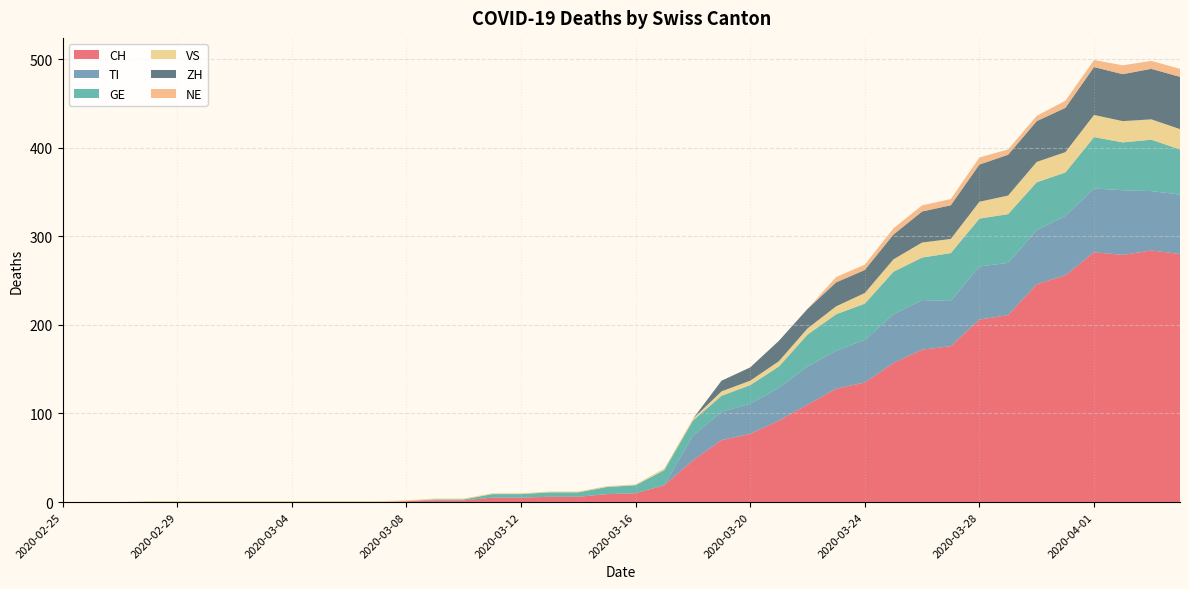

Reading right to left, what are all the values shown in this chart?

CH: 2020-04-04=280	2020-04-03=284	2020-04-02=279	2020-04-01=282	2020-03-31=256	2020-03-30=246	2020-03-29=211	2020-03-28=206	2020-03-27=176	2020-03-26=172	2020-03-25=157	2020-03-24=135	2020-03-23=128	2020-03-22=110	2020-03-21=92	2020-03-20=77	2020-03-19=70	2020-03-18=47	2020-03-17=19	2020-03-16=10	2020-03-15=9	2020-03-14=6	2020-03-13=6	2020-03-12=5	2020-03-11=5	2020-03-10=2	2020-03-09=2	2020-03-08=1	2020-03-07=0	2020-03-06=0	2020-03-05=0	2020-03-04=0	2020-03-03=0	2020-03-02=0	2020-03-01=0	2020-02-29=0	2020-02-28=0	2020-02-27=0	2020-02-26=0	2020-02-25=0
TI: 2020-04-04=67	2020-04-03=67	2020-04-02=73	2020-04-01=72	2020-03-31=67	2020-03-30=61	2020-03-29=59	2020-03-28=60	2020-03-27=51	2020-03-26=56	2020-03-25=55	2020-03-24=48	2020-03-23=43	2020-03-22=43	2020-03-21=37	2020-03-20=34	2020-03-19=32	2020-03-18=28	2020-03-17=0	2020-03-16=0	2020-03-15=0	2020-03-14=0	2020-03-13=0	2020-03-12=0	2020-03-11=0	2020-03-10=0	2020-03-09=0	2020-03-08=0	2020-03-07=0	2020-03-06=0	2020-03-05=0	2020-03-04=0	2020-03-03=0	2020-03-02=0	2020-03-01=0	2020-02-29=0	2020-02-28=0	2020-02-27=0	2020-02-26=0	2020-02-25=0
GE: 2020-04-04=51	2020-04-03=58	2020-04-02=54	2020-04-01=58	2020-03-31=49	2020-03-30=54	2020-03-29=55	2020-03-28=54	2020-03-27=54	2020-03-26=48	2020-03-25=48	2020-03-24=41	2020-03-23=41	2020-03-22=36	2020-03-21=24	2020-03-20=21	2020-03-19=18	2020-03-18=17	2020-03-17=17	2020-03-16=9	2020-03-15=8	2020-03-14=5	2020-03-13=5	2020-03-12=4	2020-03-11=4	2020-03-10=1	2020-03-09=1	2020-03-08=0	2020-03-07=0	2020-03-06=0	2020-03-05=0	2020-03-04=0	2020-03-03=0	2020-03-02=0	2020-03-01=0	2020-02-29=0	2020-02-28=0	2020-02-27=0	2020-02-26=0	2020-02-25=0
VS: 2020-04-04=23	2020-04-03=23	2020-04-02=24	2020-04-01=25	2020-03-31=23	2020-03-30=23	2020-03-29=21	2020-03-28=19	2020-03-27=16	2020-03-26=17	2020-03-25=14	2020-03-24=12	2020-03-23=9	2020-03-22=7	2020-03-21=6	2020-03-20=5	2020-03-19=5	2020-03-18=2	2020-03-17=2	2020-03-16=1	2020-03-15=1	2020-03-14=1	2020-03-13=1	2020-03-12=1	2020-03-11=1	2020-03-10=1	2020-03-09=1	2020-03-08=1	2020-03-07=1	2020-03-06=1	2020-03-05=1	2020-03-04=1	2020-03-03=1	2020-03-02=1	2020-03-01=1	2020-02-29=1	2020-02-28=1	2020-02-27=0	2020-02-26=0	2020-02-25=0
ZH: 2020-04-04=59	2020-04-03=57	2020-04-02=53	2020-04-01=54	2020-03-31=50	2020-03-30=46	2020-03-29=46	2020-03-28=42	2020-03-27=38	2020-03-26=35	2020-03-25=28	2020-03-24=26	2020-03-23=27	2020-03-22=22	2020-03-21=23	2020-03-20=15	2020-03-19=12	2020-03-18=0	2020-03-17=0	2020-03-16=0	2020-03-15=0	2020-03-14=0	2020-03-13=0	2020-03-12=0	2020-03-11=0	2020-03-10=0	2020-03-09=0	2020-03-08=0	2020-03-07=0	2020-03-06=0	2020-03-05=0	2020-03-04=0	2020-03-03=0	2020-03-02=0	2020-03-01=0	2020-02-29=0	2020-02-28=0	2020-02-27=0	2020-02-26=0	2020-02-25=0
NE: 2020-04-04=9	2020-04-03=9	2020-04-02=10	2020-04-01=8	2020-03-31=8	2020-03-30=6	2020-03-29=6	2020-03-28=8	2020-03-27=7	2020-03-26=7	2020-03-25=7	2020-03-24=6	2020-03-23=6	2020-03-22=0	2020-03-21=0	2020-03-20=0	2020-03-19=0	2020-03-18=0	2020-03-17=0	2020-03-16=0	2020-03-15=0	2020-03-14=0	2020-03-13=0	2020-03-12=0	2020-03-11=0	2020-03-10=0	2020-03-09=0	2020-03-08=0	2020-03-07=0	2020-03-06=0	2020-03-05=0	2020-03-04=0	2020-03-03=0	2020-03-02=0	2020-03-01=0	2020-02-29=0	2020-02-28=0	2020-02-27=0	2020-02-26=0	2020-02-25=0